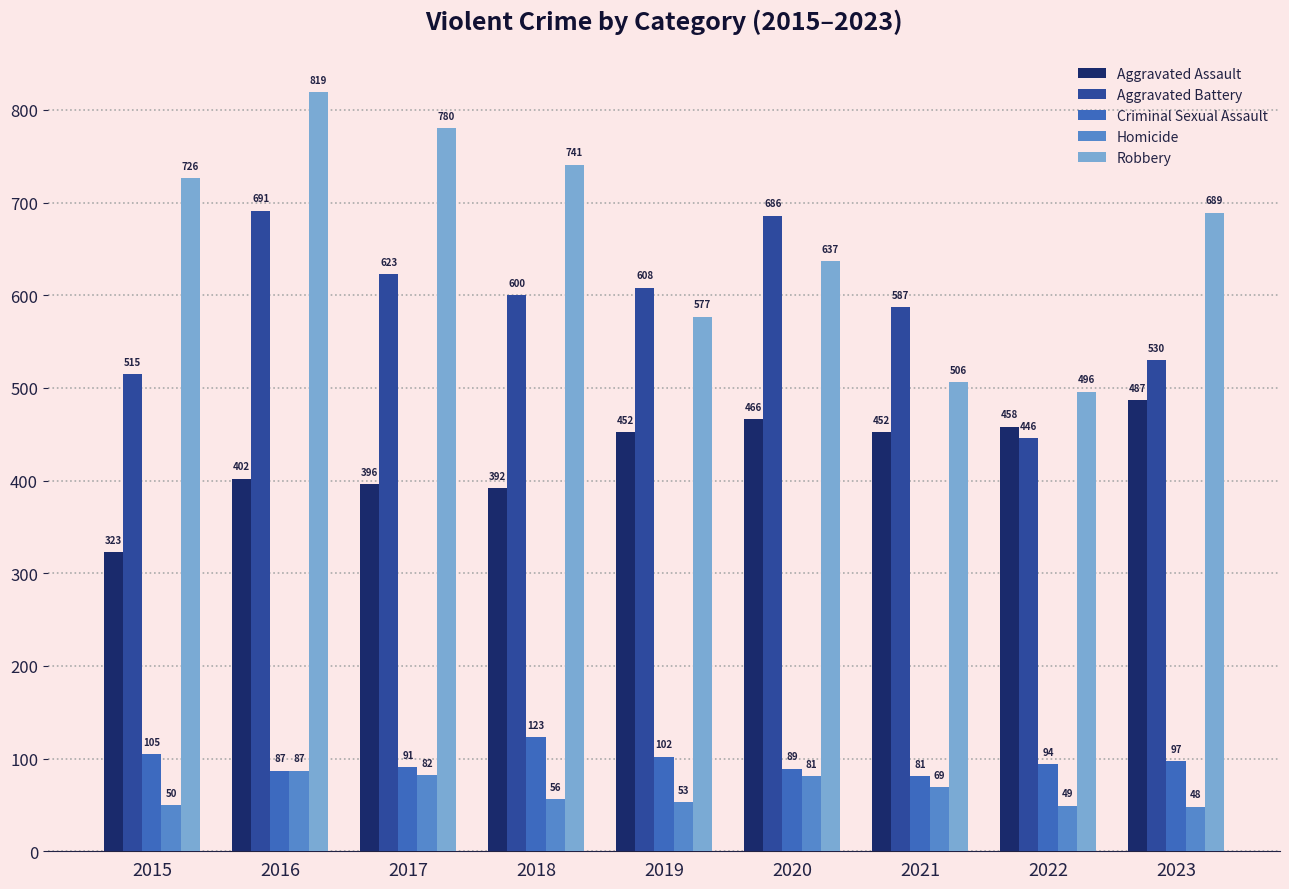

What is the sum of the Aggravated Assault values at 2015 and 2021?

775